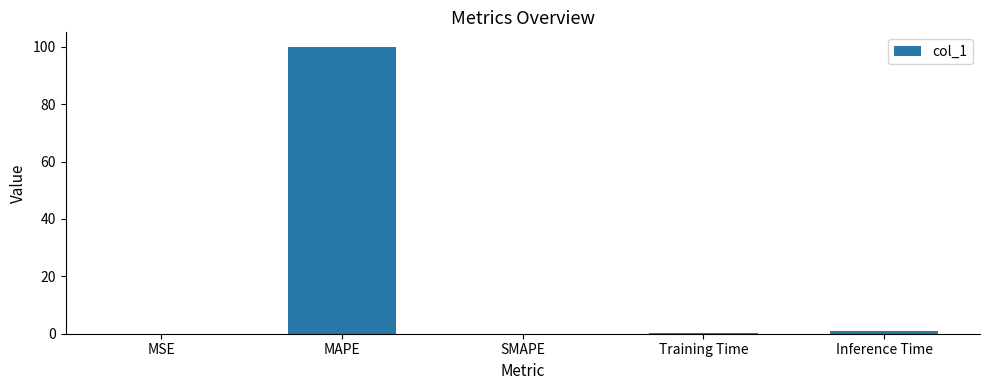

What is the sum of all values?

101.1